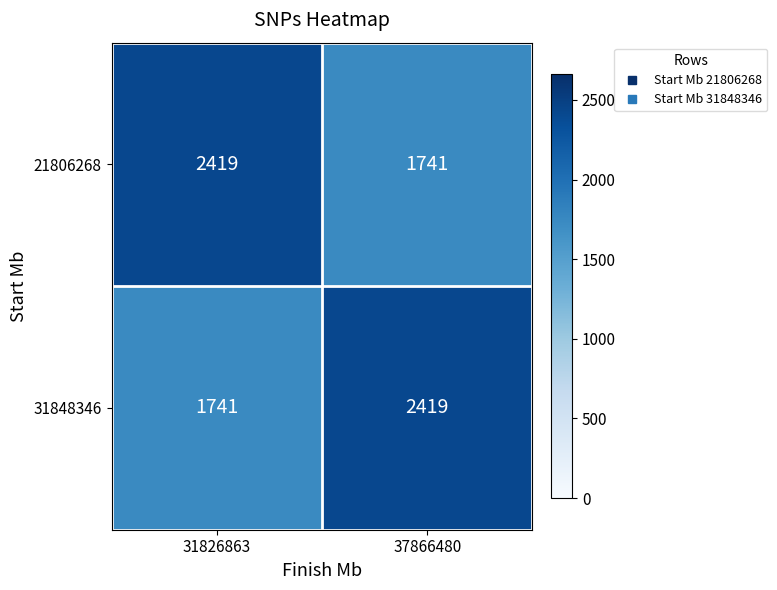

What is the spread (max minus min) of values at 37866480?

678